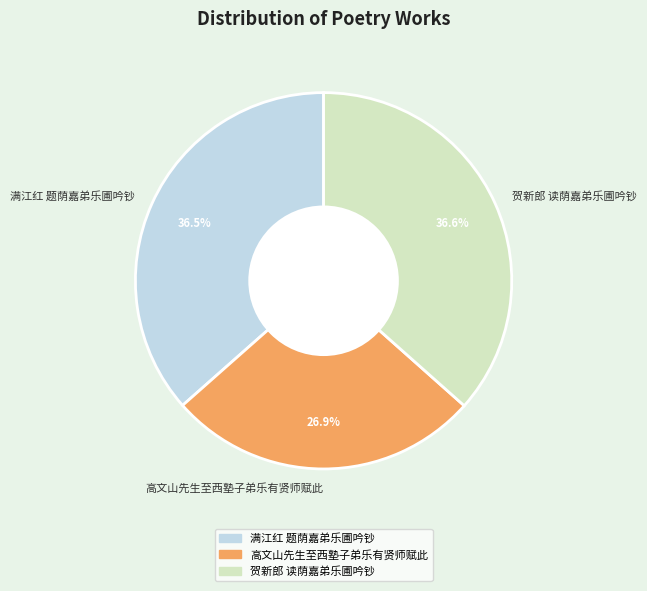

Does any single category account for the majority?

No